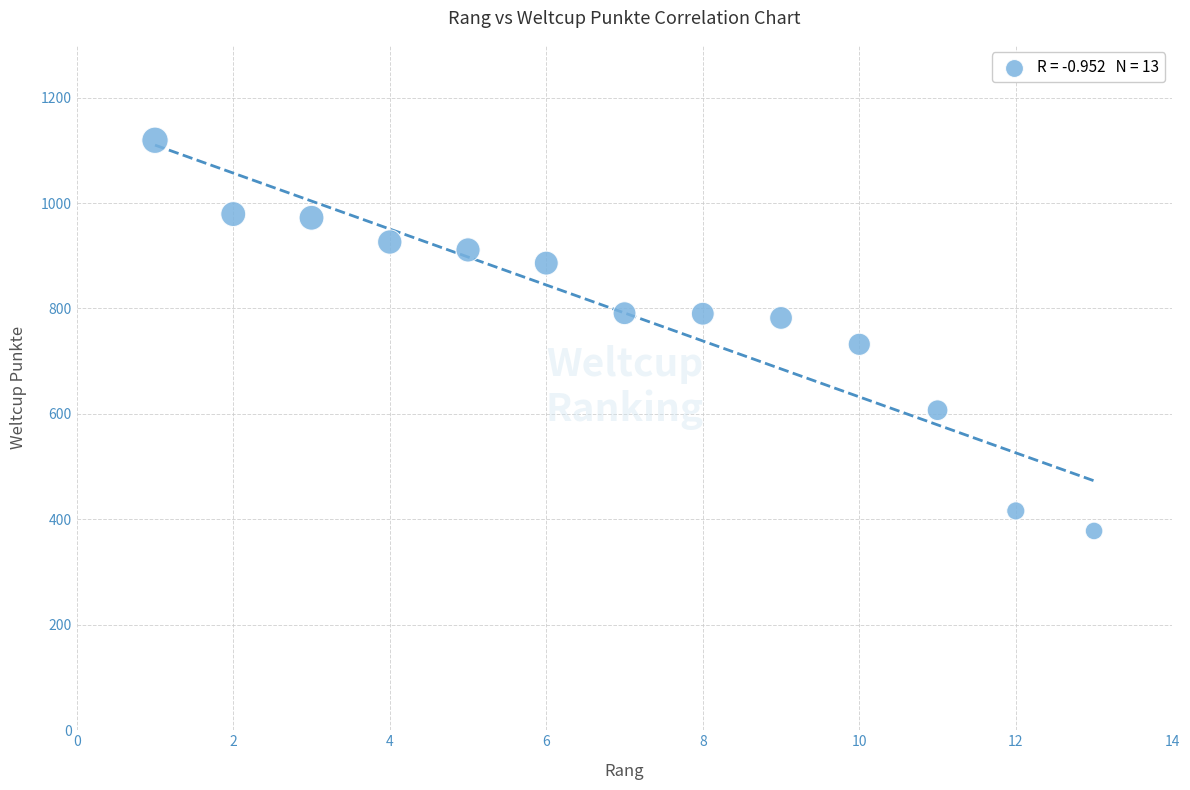

What Y value in the scatter plot is closest to 748?

732